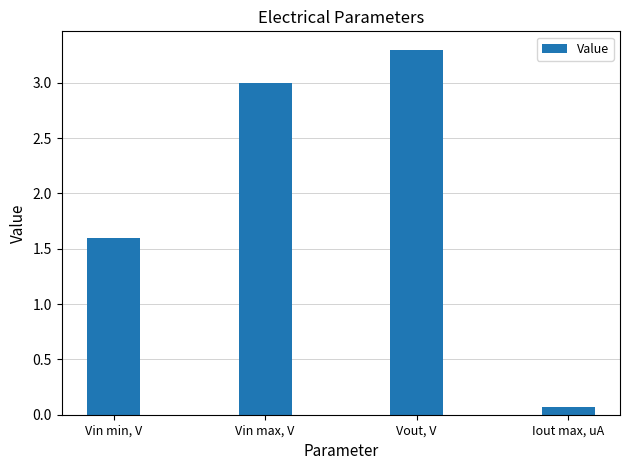

How many bars are there in total?

4